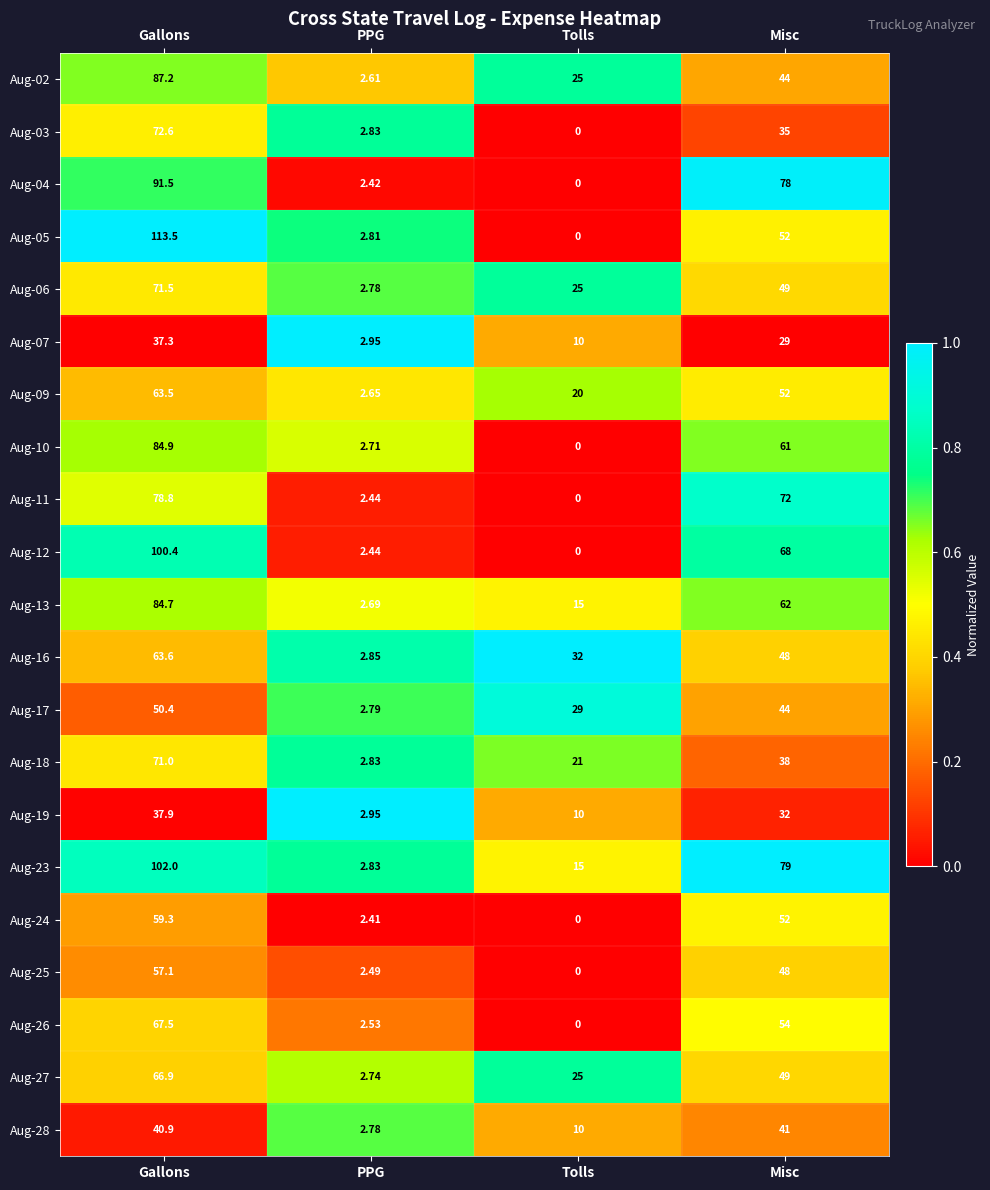

Which category has the highest value across all series?

Gallons